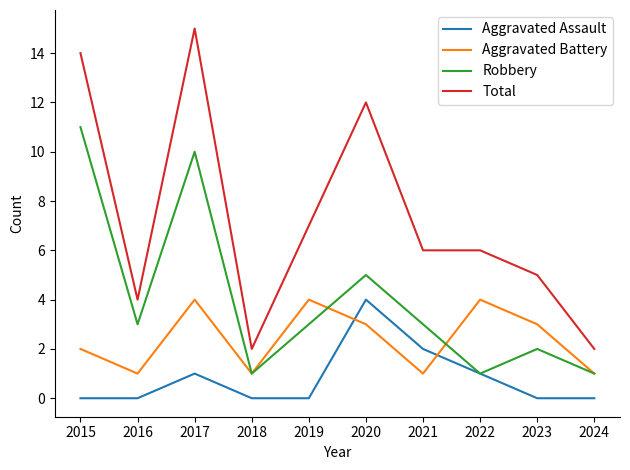

What is the highest value of the Total series?

15